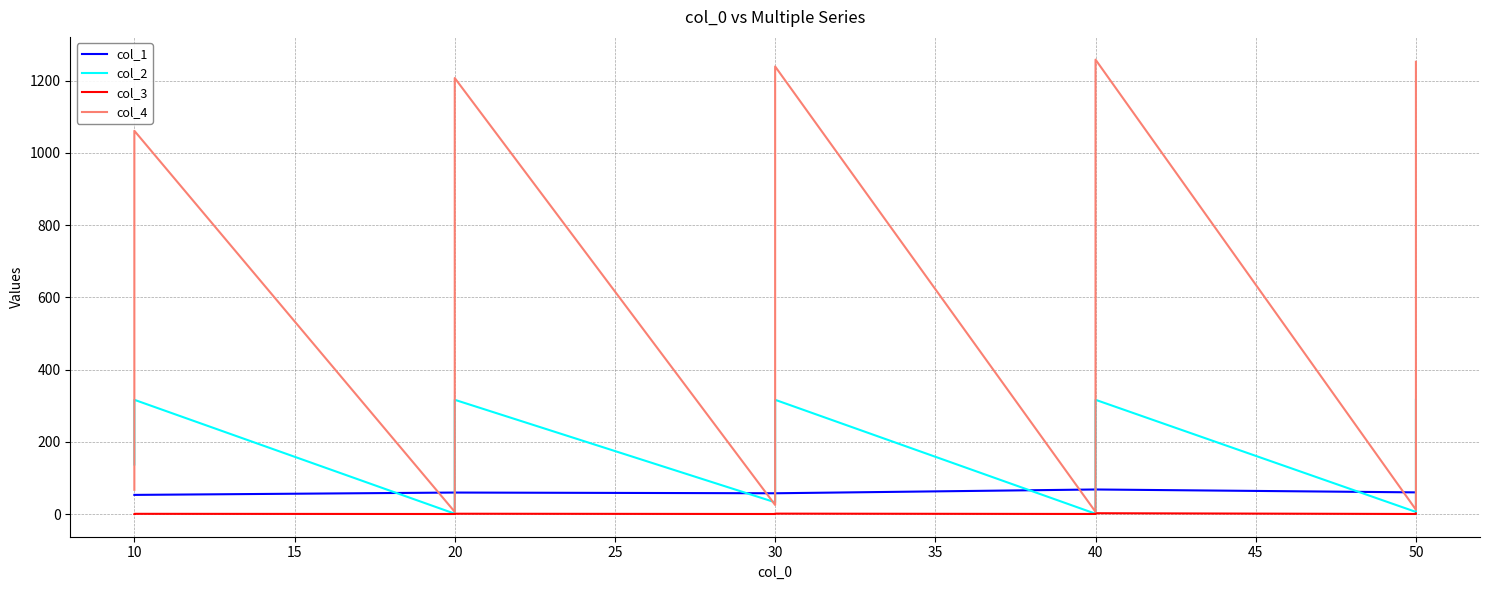

The col_2 series shows 316.2 at 50. True or false?

True